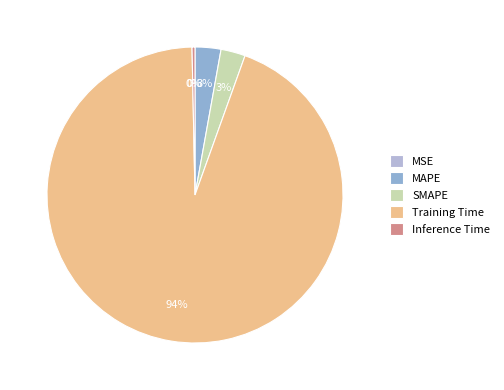

Does Inference Time represent more than half of the total?

No